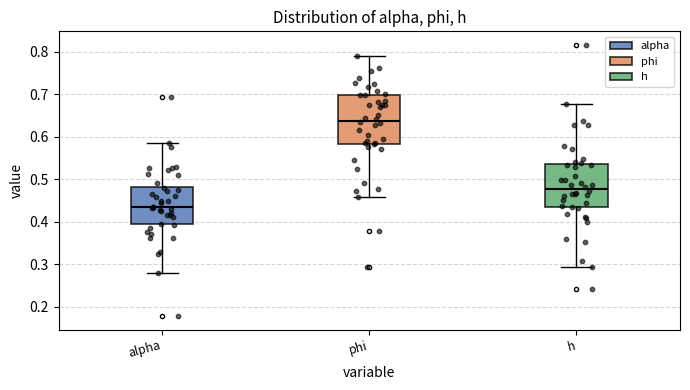

Reading left to right, transcribe this box plot: for each box, give where its median line is, the range the box spans, and where its two whiskers end, as read against the y-axis. The values are not printed on the chart, so give them approximately, as read against the axis.

alpha: median 0.43, box 0.39 to 0.48, whiskers 0.28 to 0.58
phi: median 0.64, box 0.58 to 0.70, whiskers 0.46 to 0.79
h: median 0.48, box 0.43 to 0.53, whiskers 0.29 to 0.68